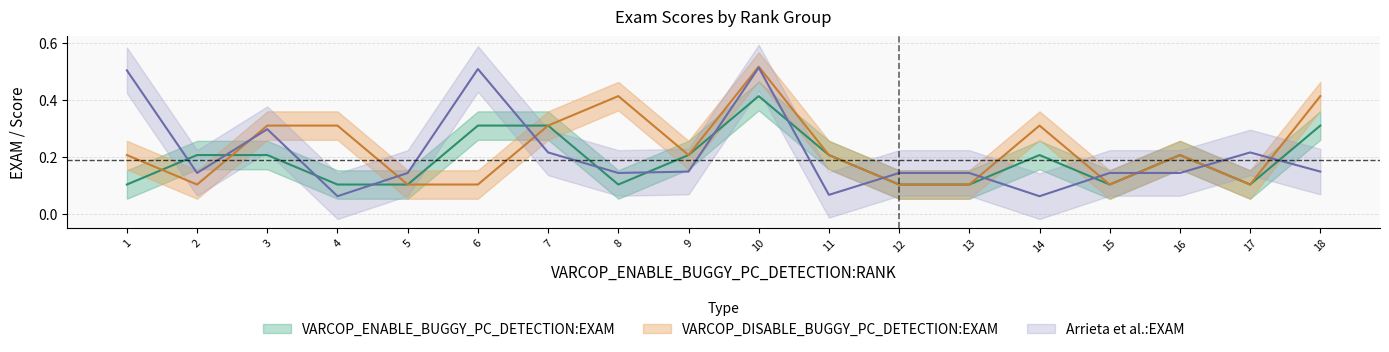

What is the spread (max minus min) of values at 9?

0.1